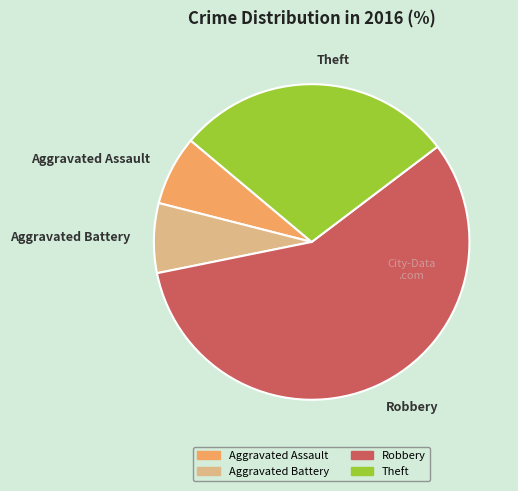

Is Robbery the majority of the pie?

Yes